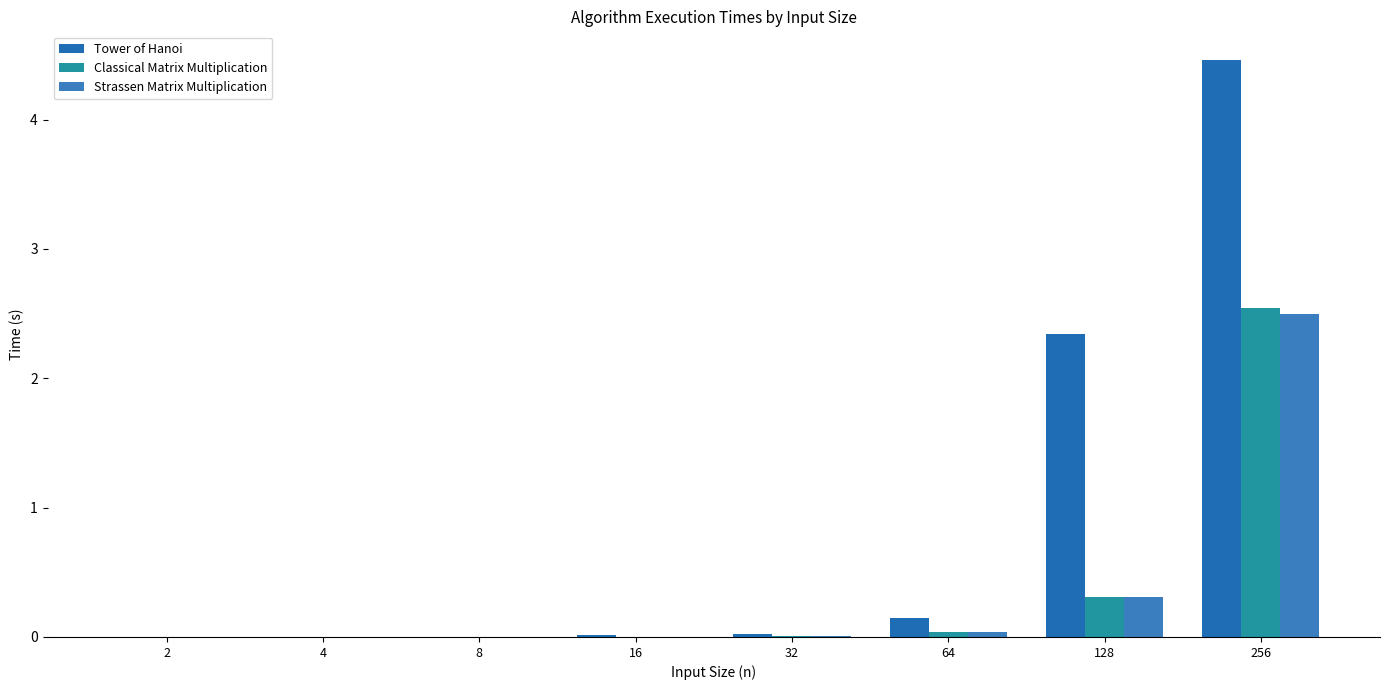

List the labels in order of Classical Matrix Multiplication value, smallest first.

2, 4, 8, 16, 32, 64, 128, 256